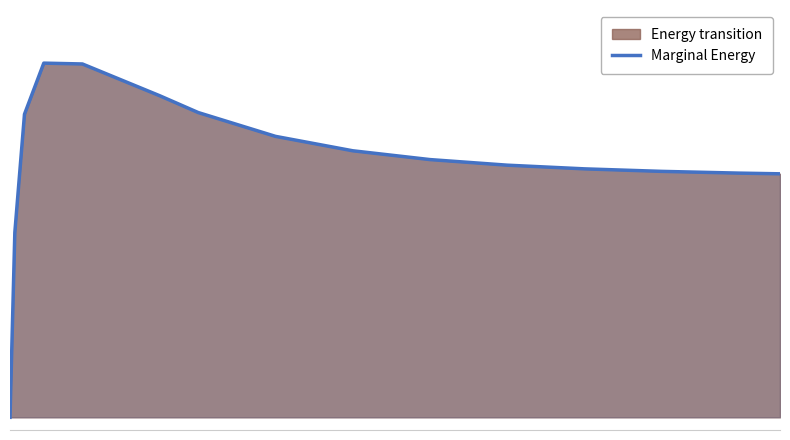

True or false: there are more than 0 points higher than both neighbors.

True